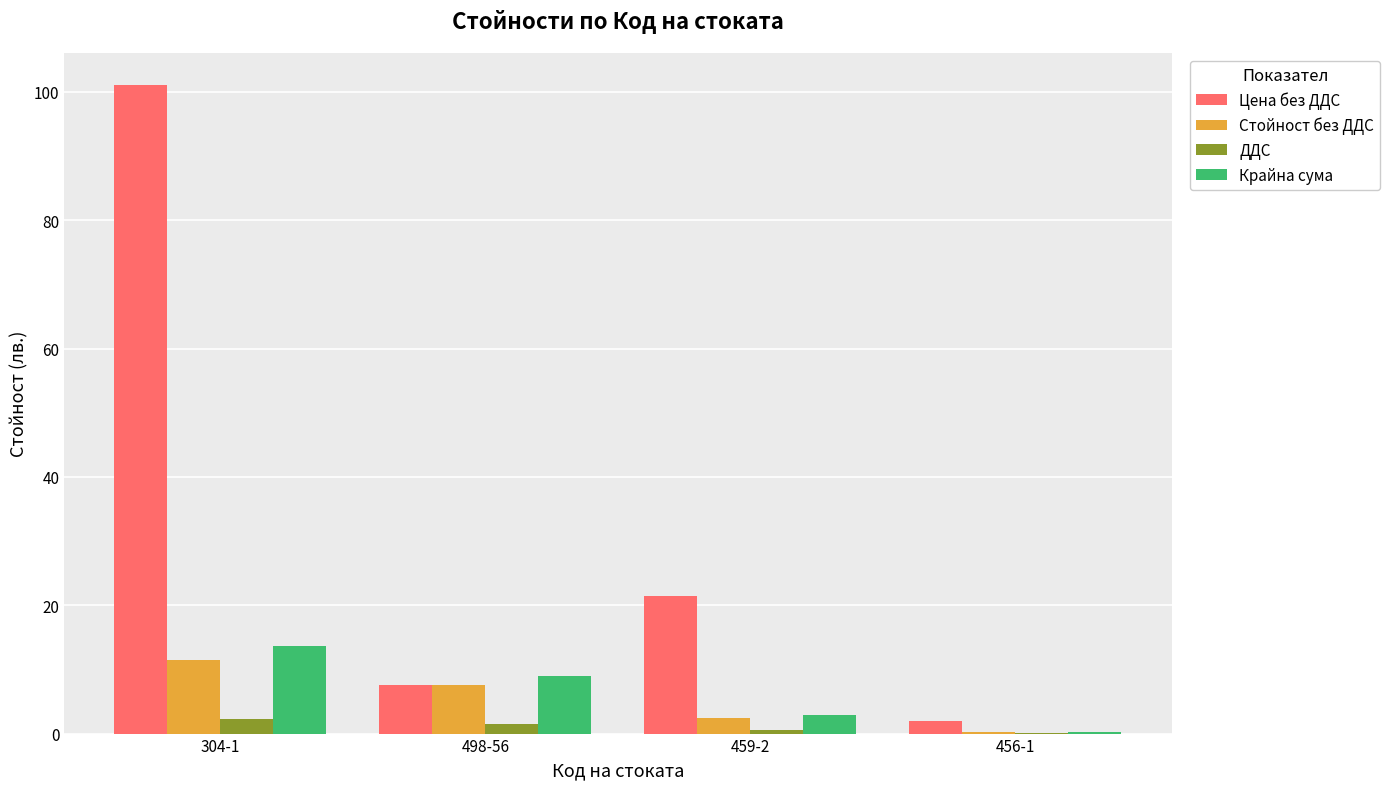

The Цена без ДДС series shows 7.5 at 498-56. True or false?

True